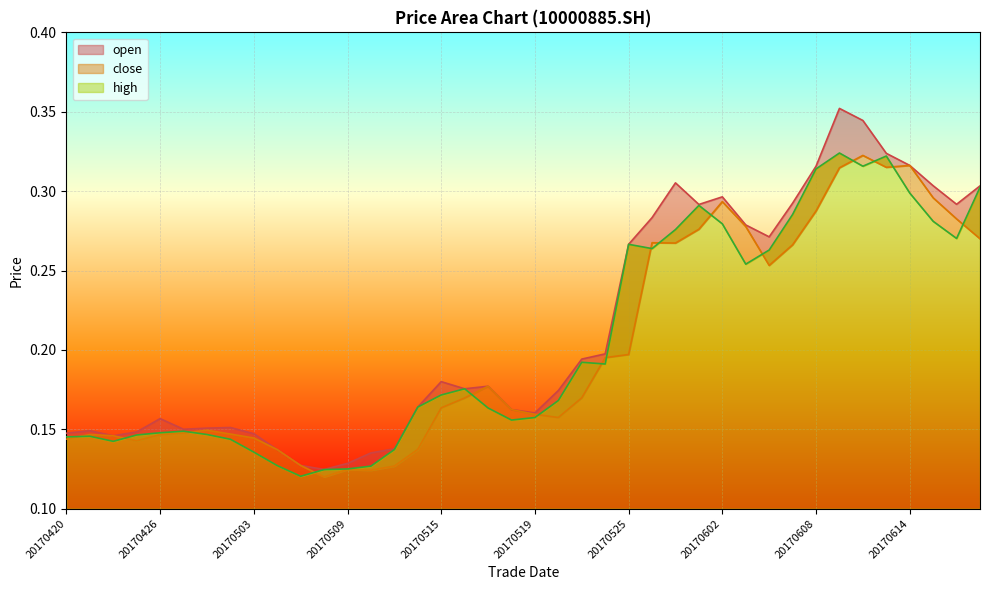

True or false: high and open cross at least once.

False